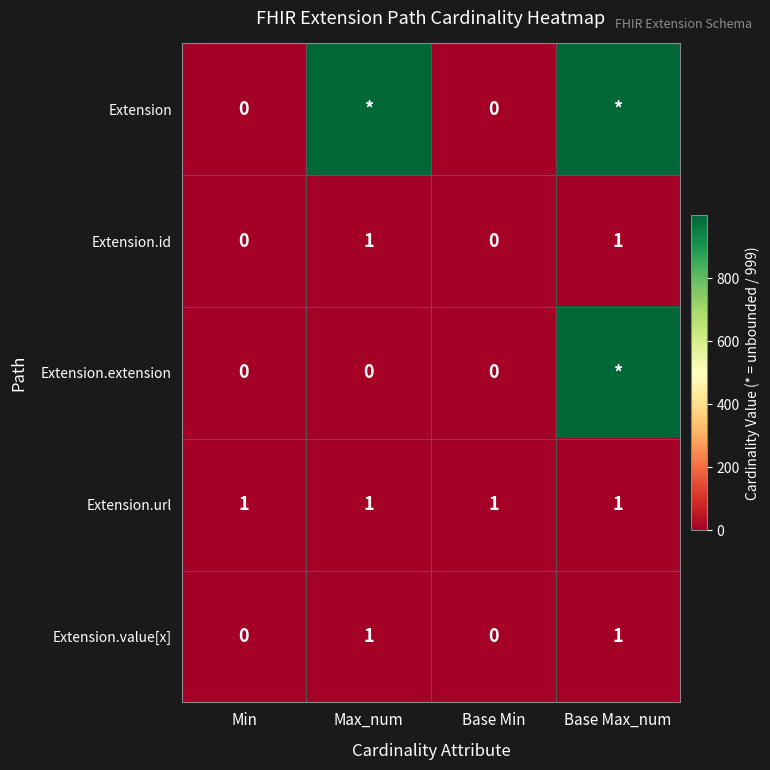

Read the Extension.url value at Max_num.

1